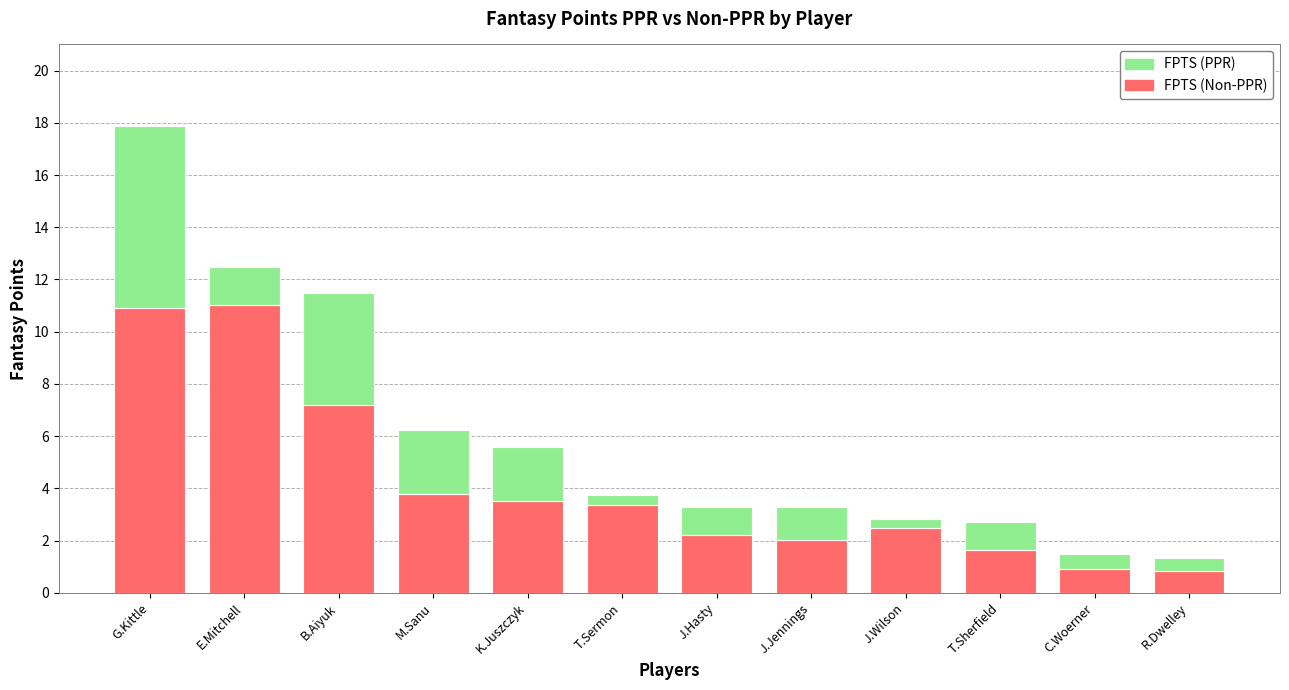

True or false: FPTS (Non-PPR) has a value of 3.8 at M.Sanu.

True